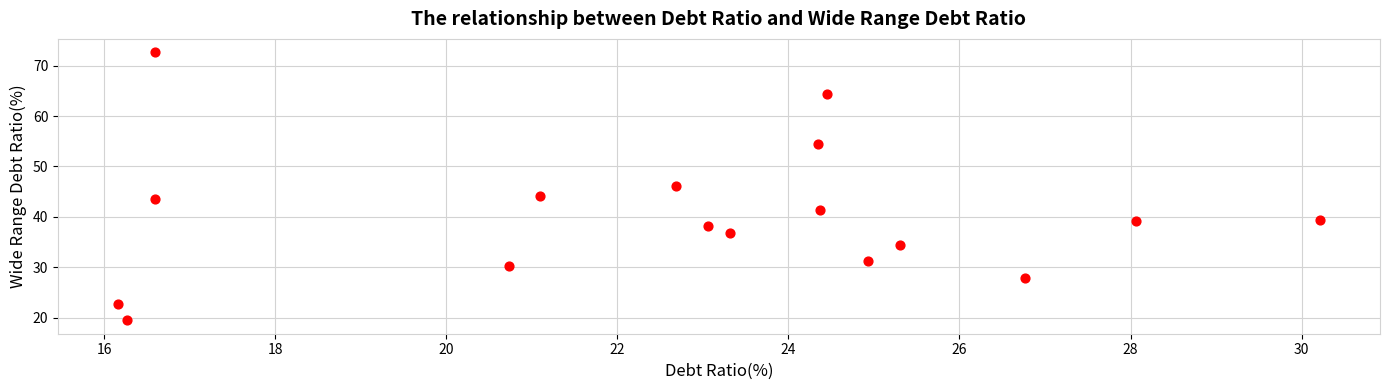

What is the range of Y values (max minus min)?

53.1